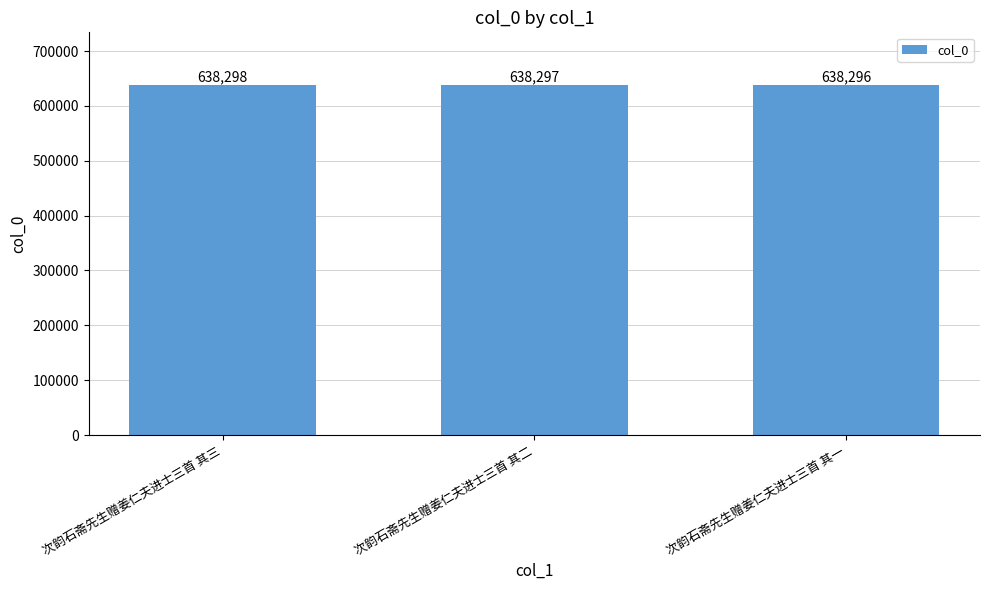

The chart shows a value of 638298 at 次韵石斋先生赠姜仁夫进士三首 其三. True or false?

True